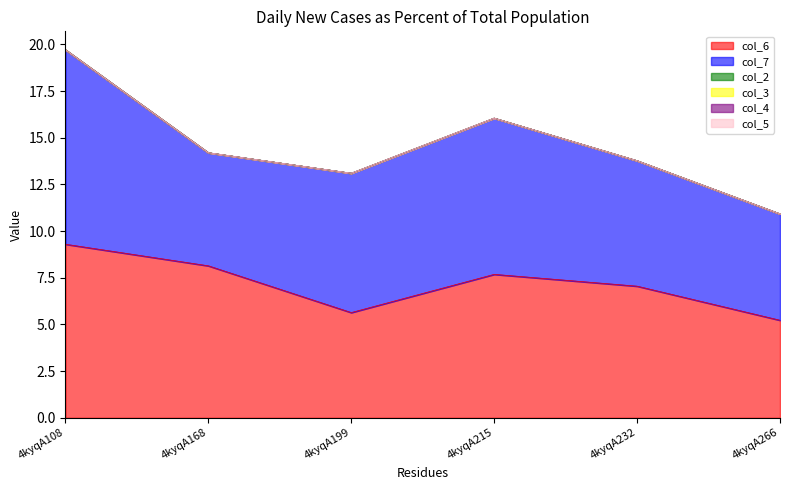

How many times do col_7 and col_6 cross each other?

4